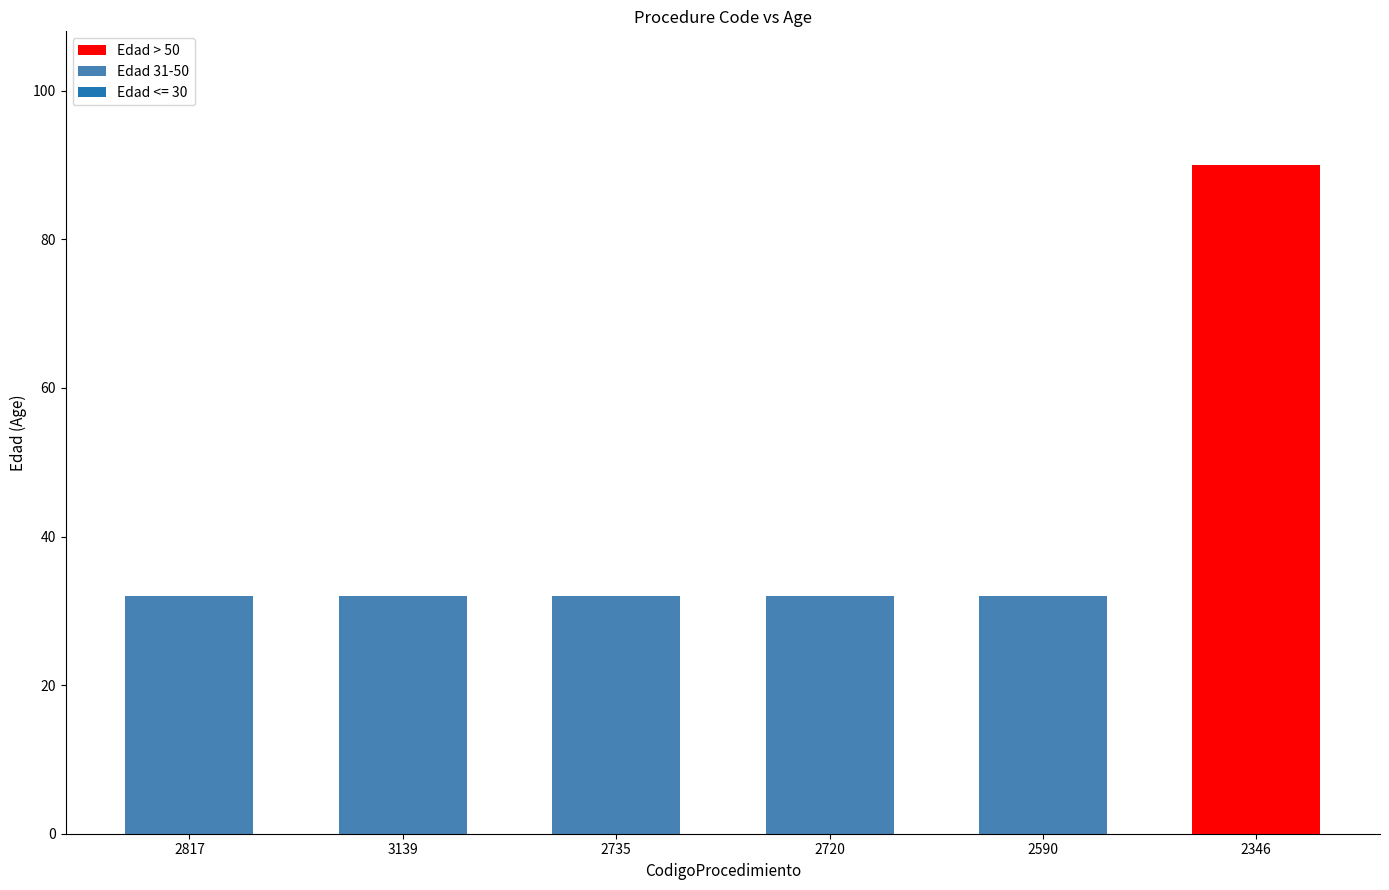

What is the value of the 1st bar from the left?

32